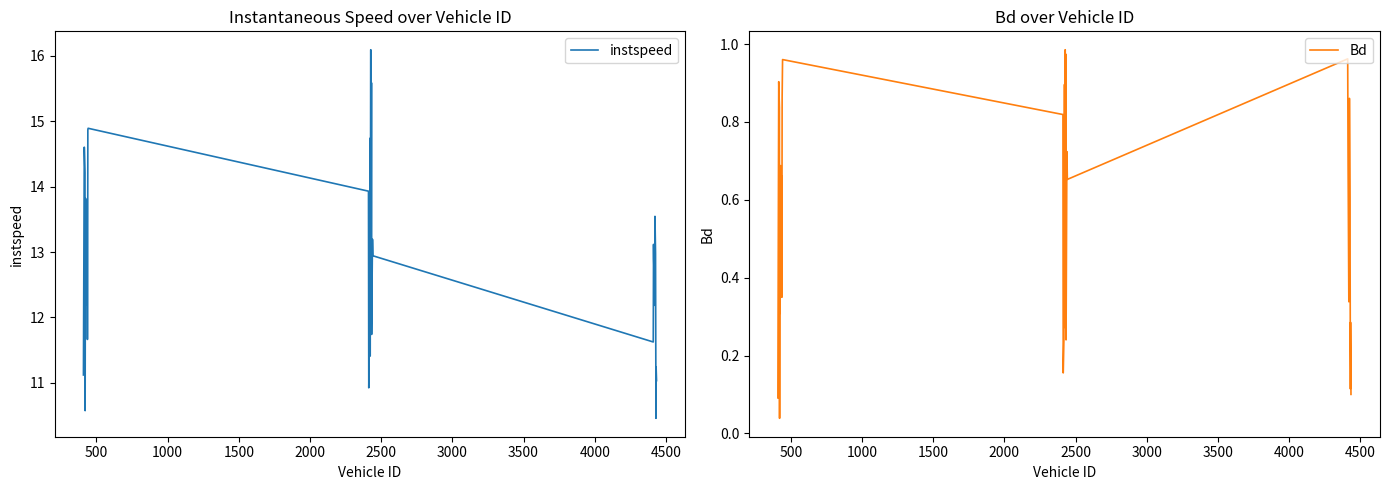

What is the highest value of the instspeed series?

16.1